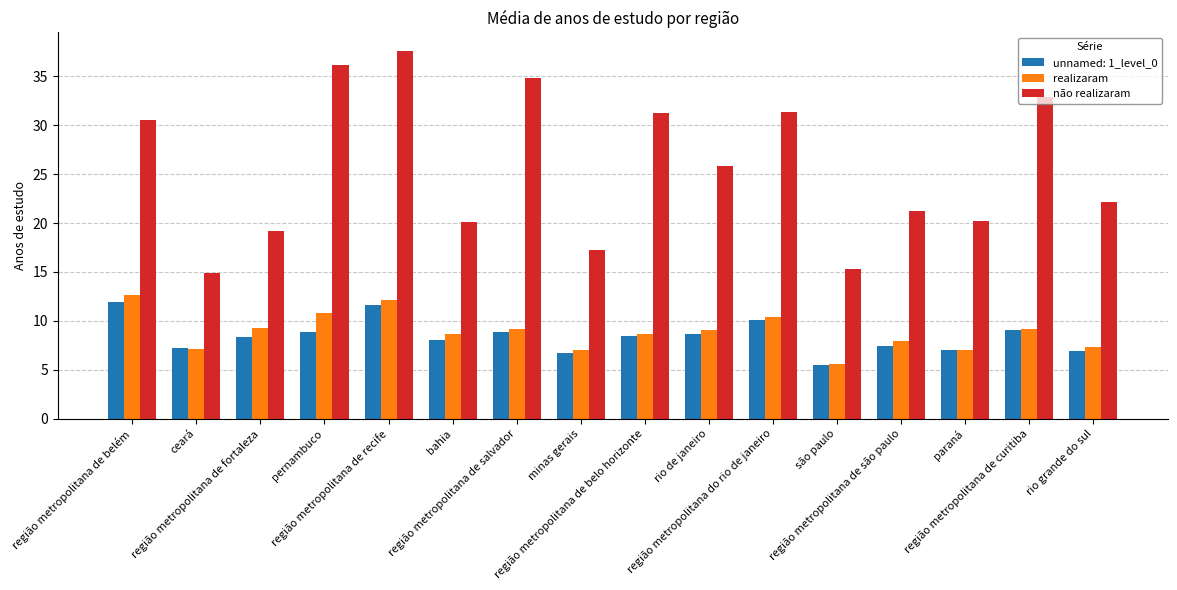

Which series has the largest total across all categories?

não realizaram